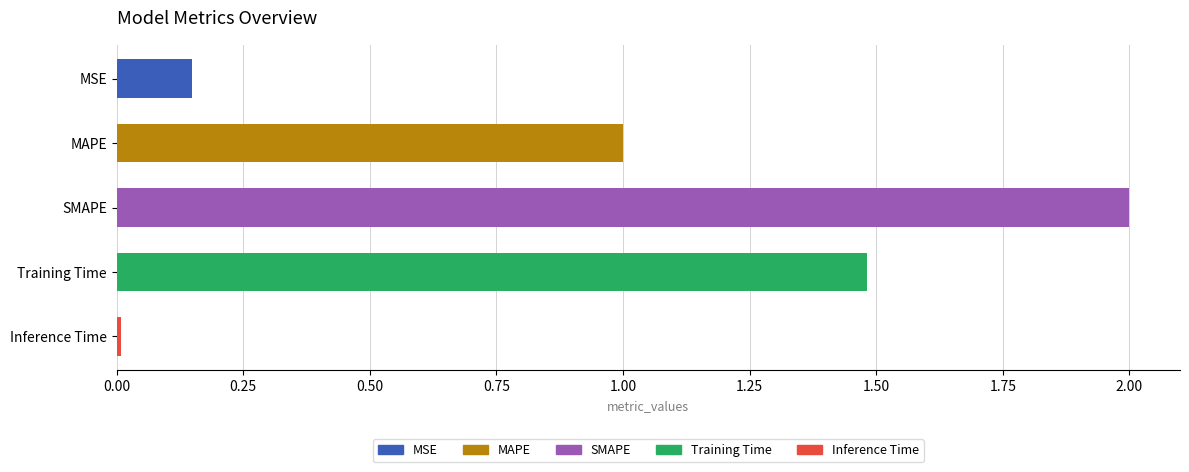

What is the sum of all values?

4.6